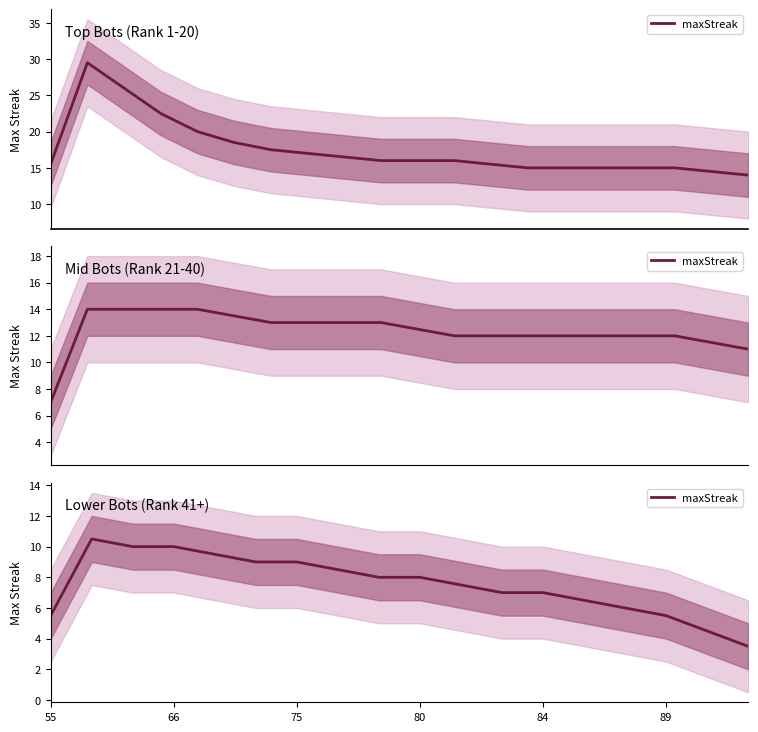

How many interior local peaks (higher than both neighbors) does the data have?

1